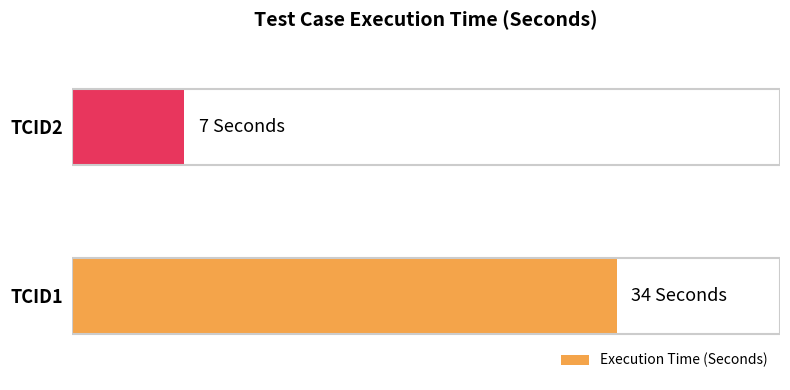

Does the chart contain any negative values?

No